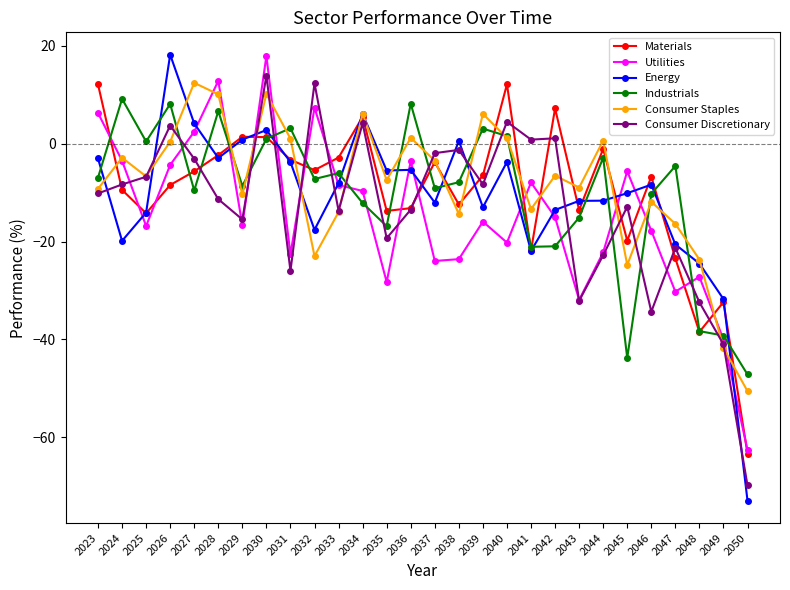

What is the lowest value of the Consumer Discretionary series?

-69.8